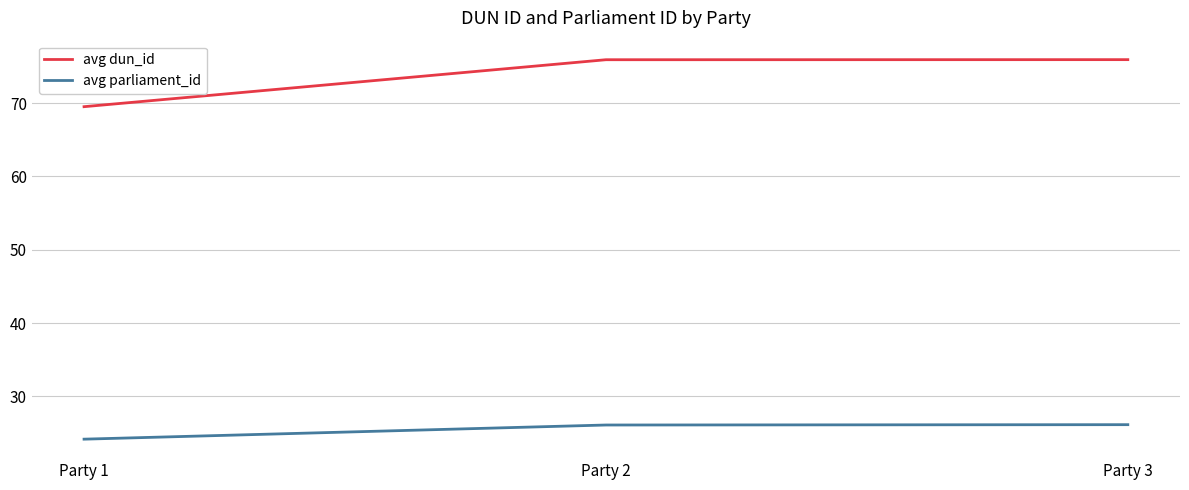

How many values in the avg parliament_id series are below 26?

1